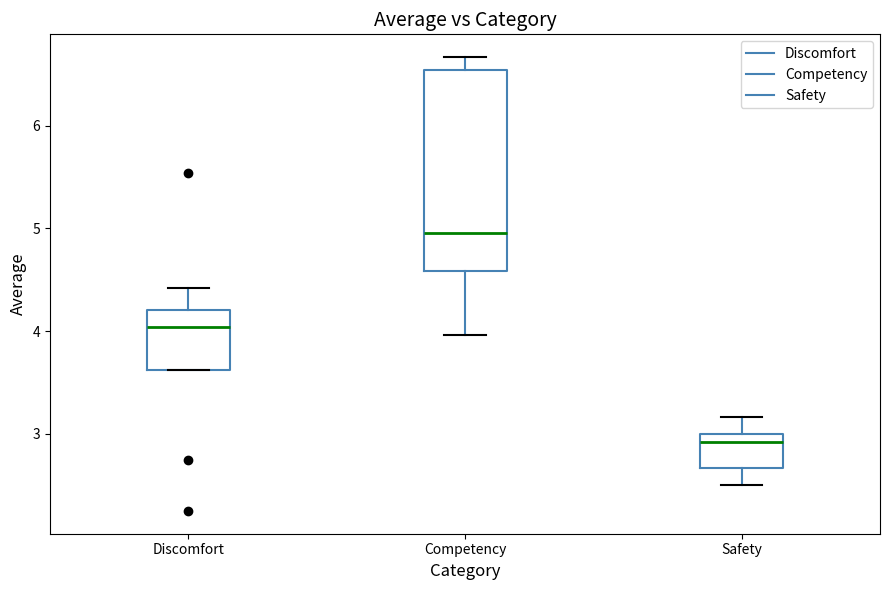

Where is the lower edge of the box for Discomfort on the y-axis? The values are not printed on the chart, so give them approximately, as read against the axis.

3.6